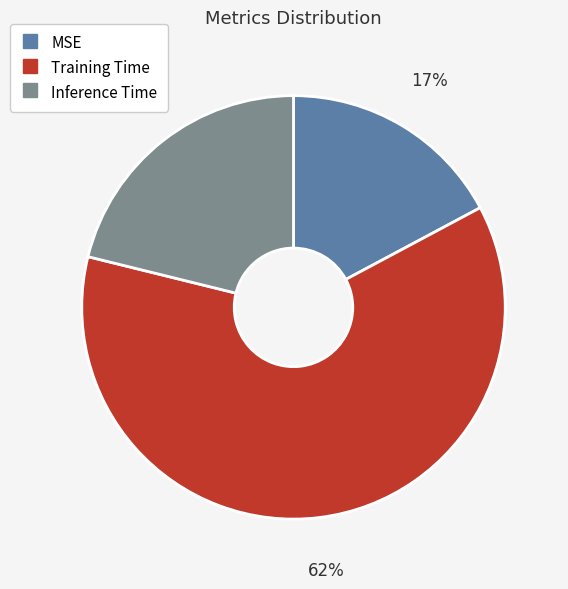

The Training Time slice represents 49% of the pie. True or false?

False